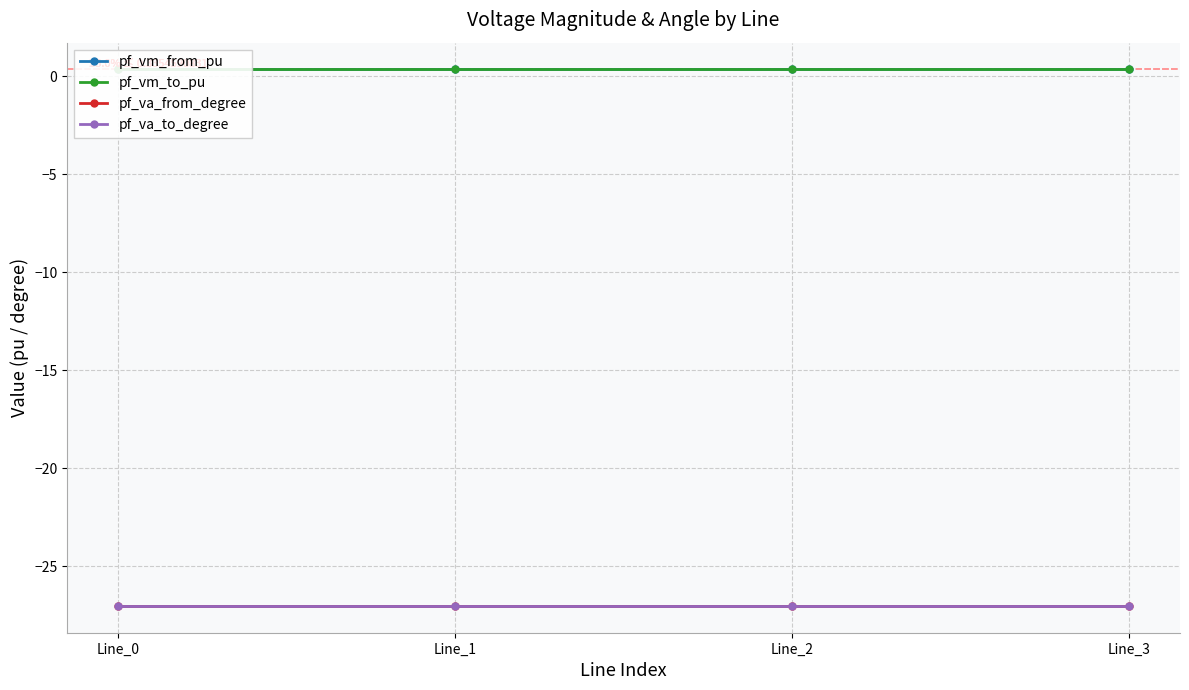

What is the minimum value shown in the chart?

-27.0